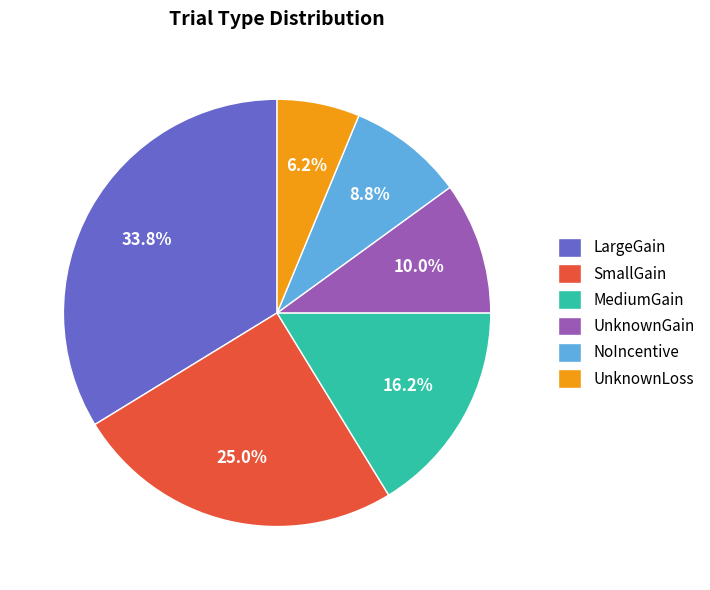

How many slices are in this pie chart?

6